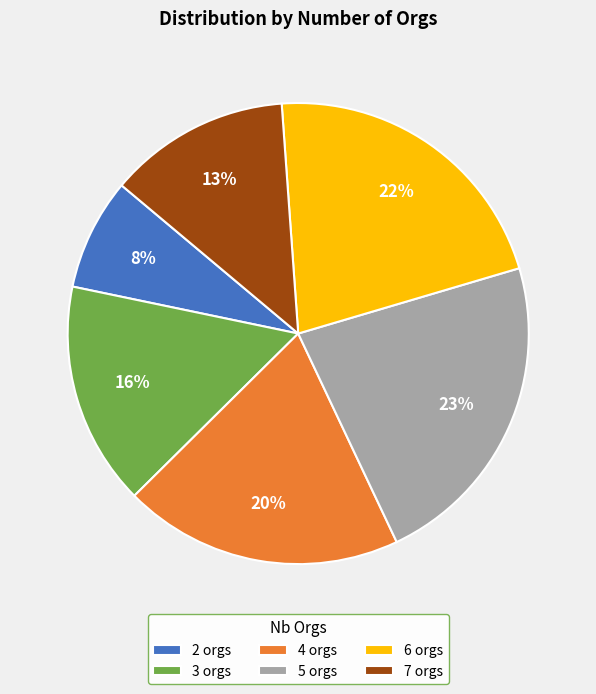

Count the number of slices in the pie.

6